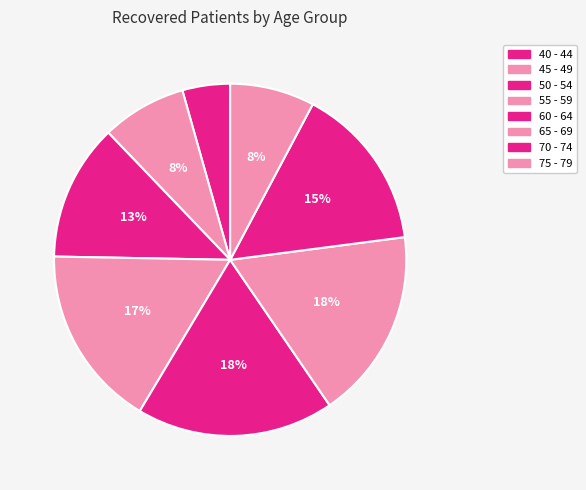

Is the sum of 50 - 54 and 60 - 64 greater than half?

No